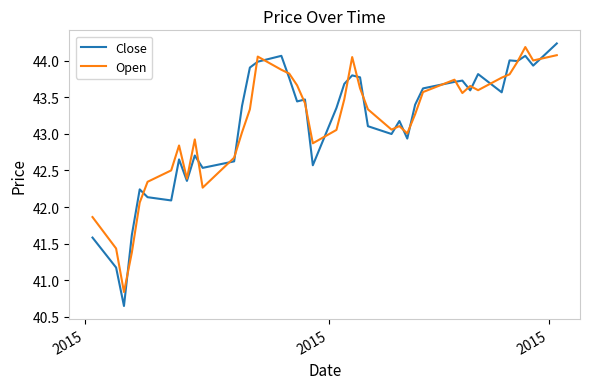

What is the greatest value displayed?

44.2